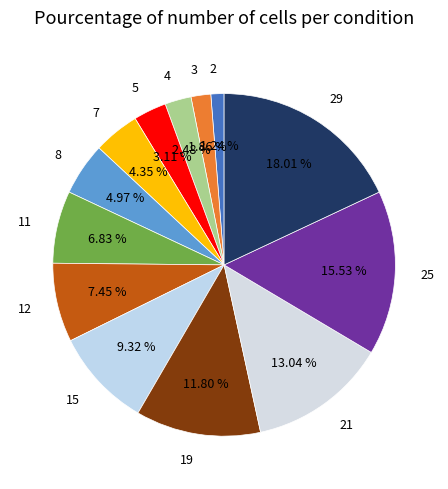

What percentage is the 25 slice, to the nearest percent?

16%